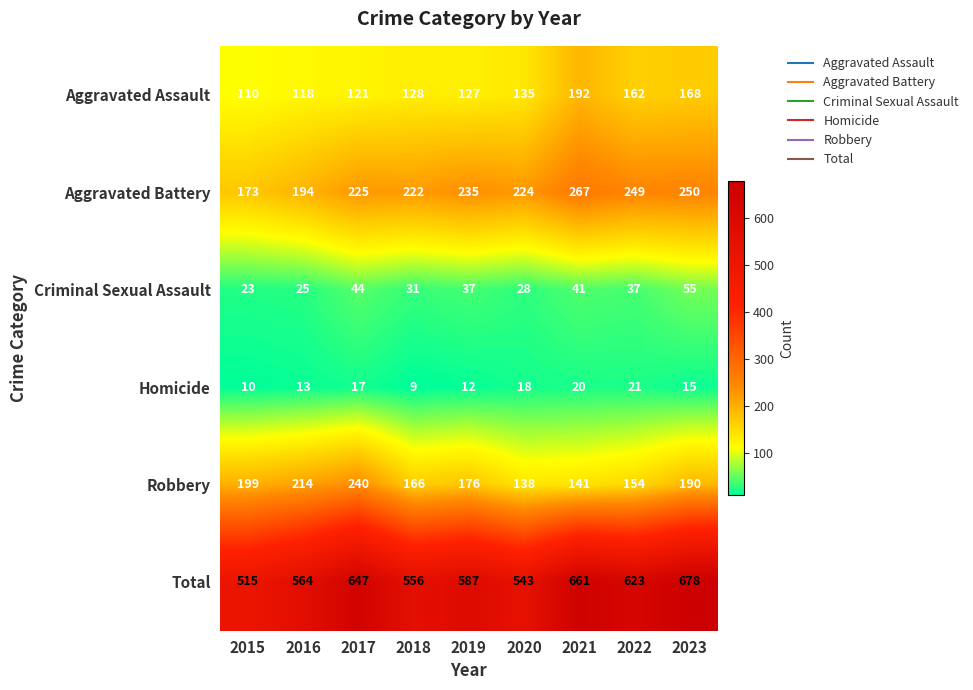

Where is Aggravated Battery nearest to the value 220?

2018